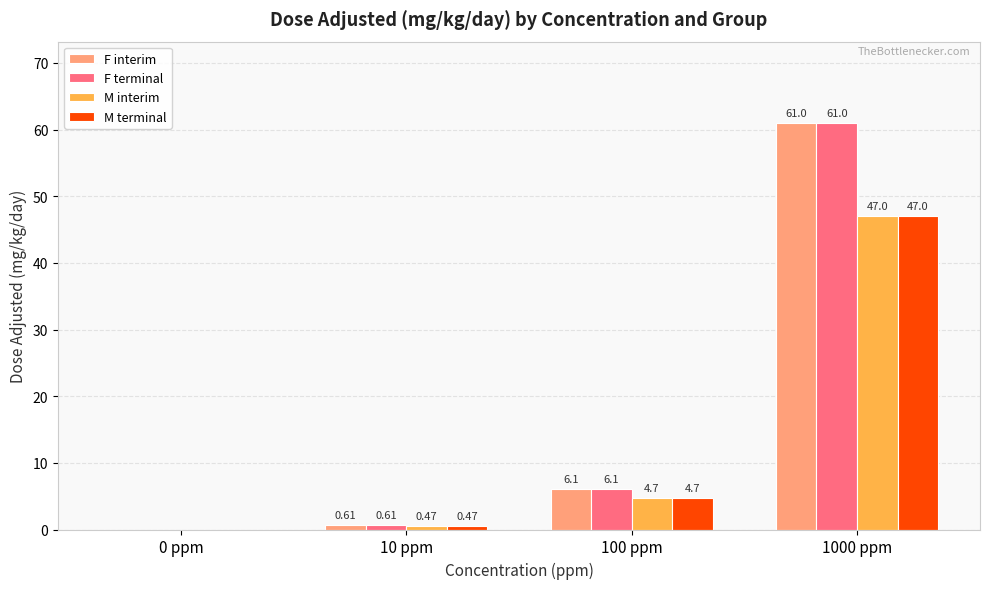

What is the sum of all M interim values?

52.2